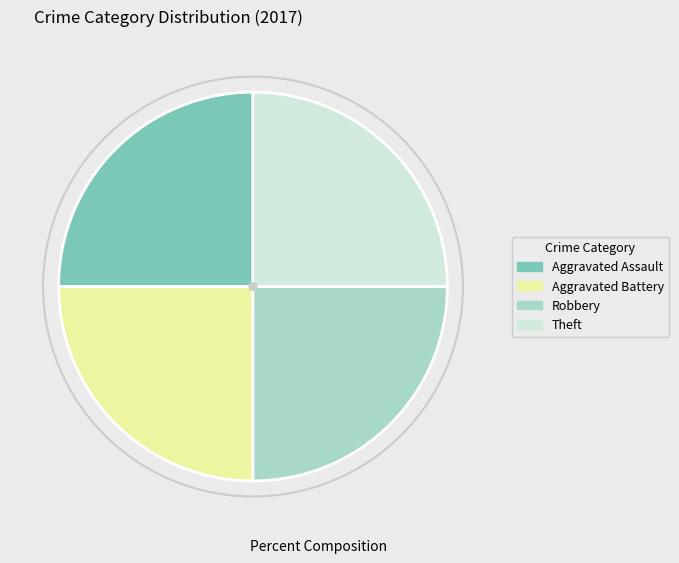

Is there a majority slice in this chart?

No